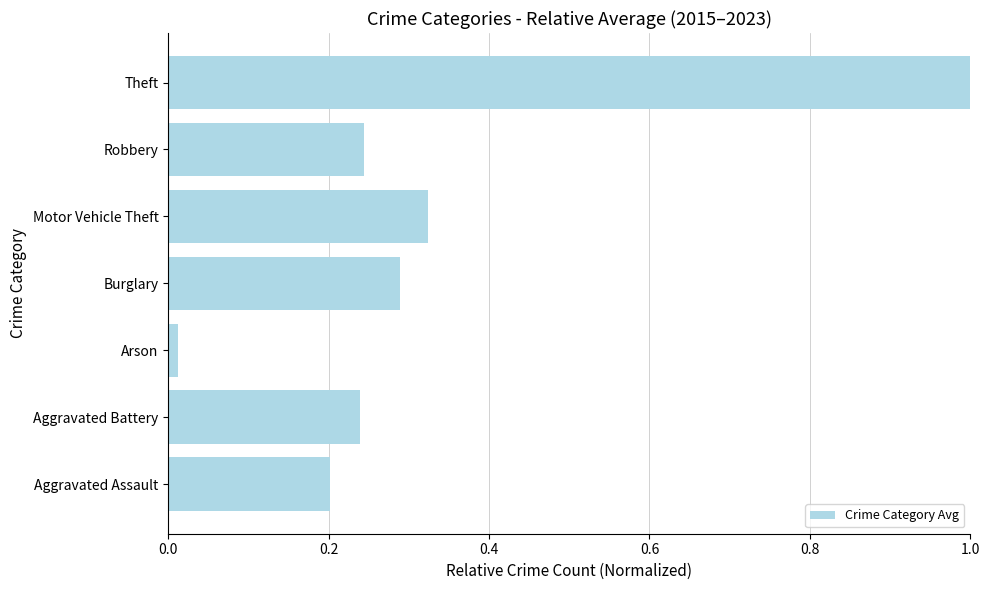

Is it true that the value at Theft is 1.0?

True